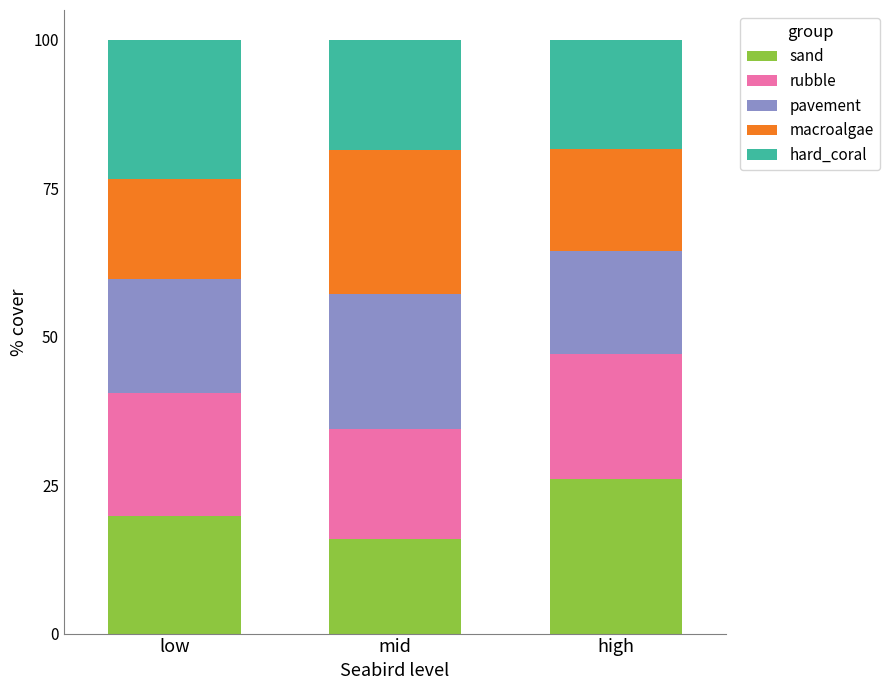

Which category has the highest value in the sand series?

high